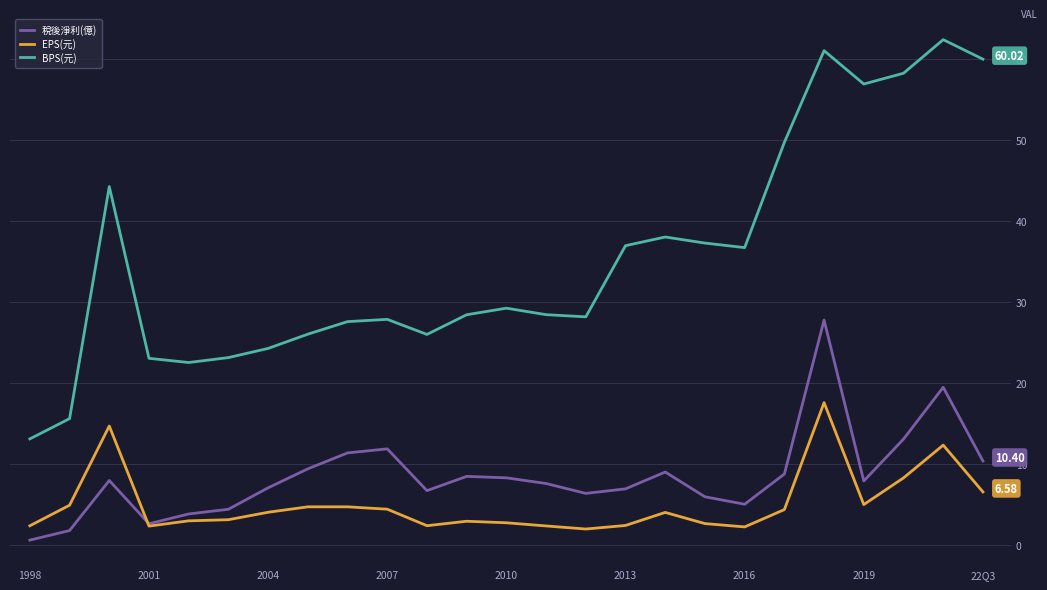

Which series has the widest spread of values?

BPS(元)